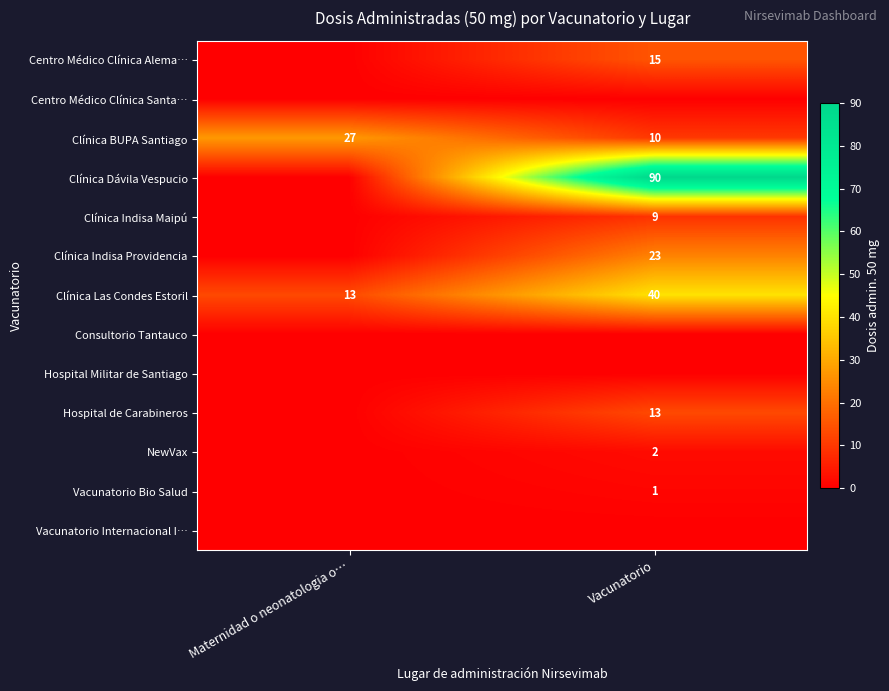

What is the total value across all series at Maternidad o neonatologia o…?

40